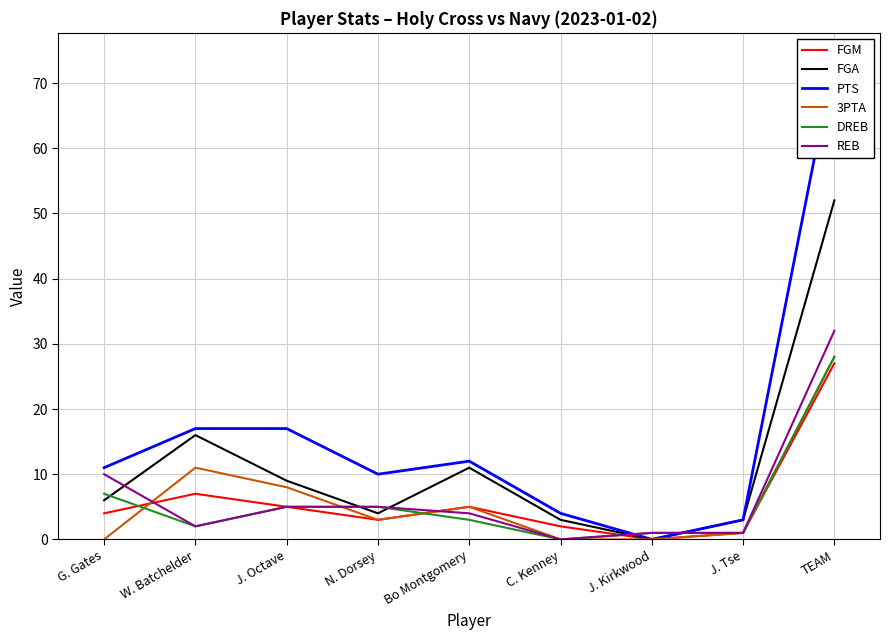

What is the label of the 6th point from the right?

N. Dorsey